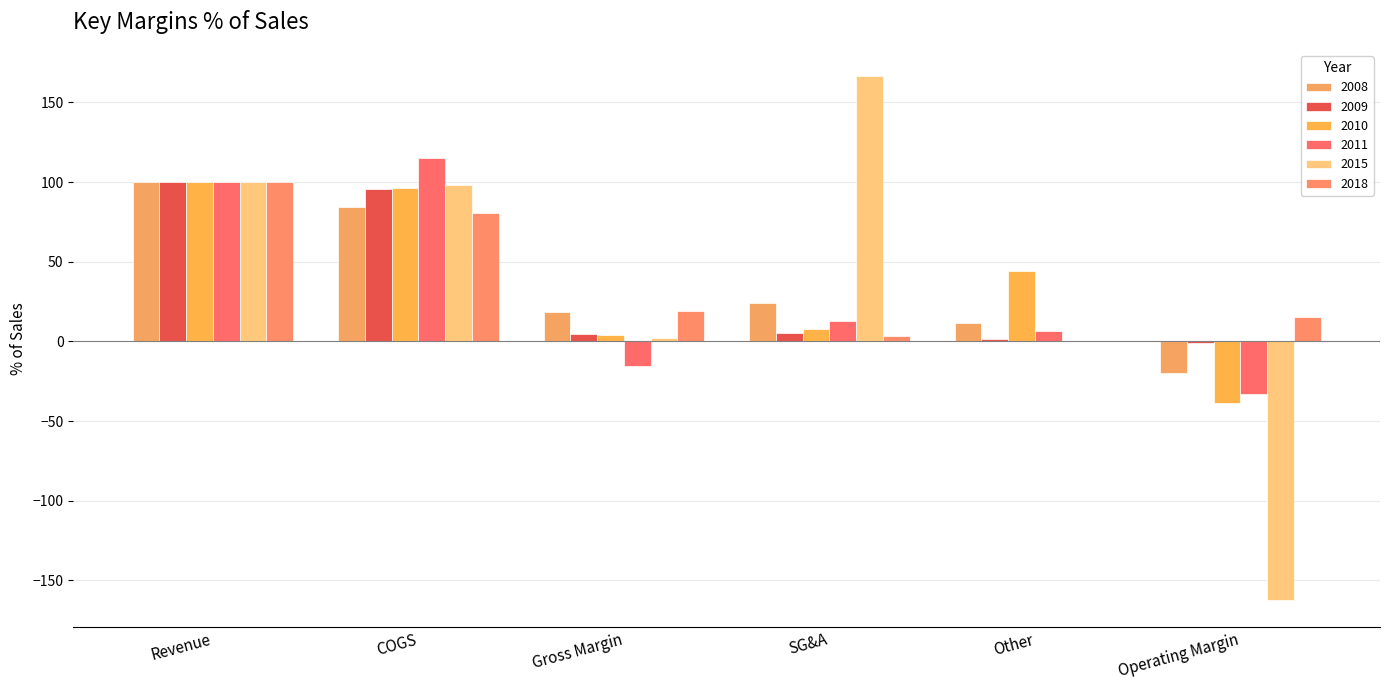

How many categories are shown in the chart?

6